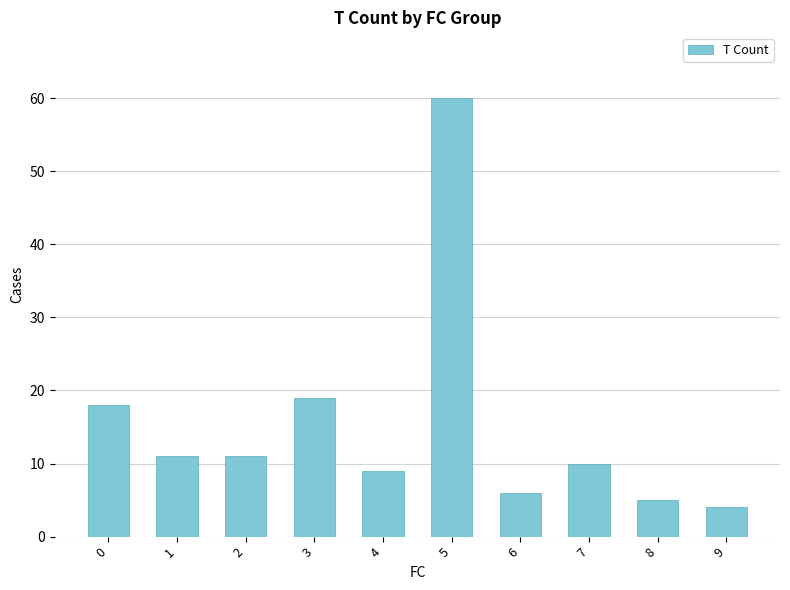

Reading right to left, list all the values displayed in this chart.

4	5	10	6	60	9	19	11	11	18